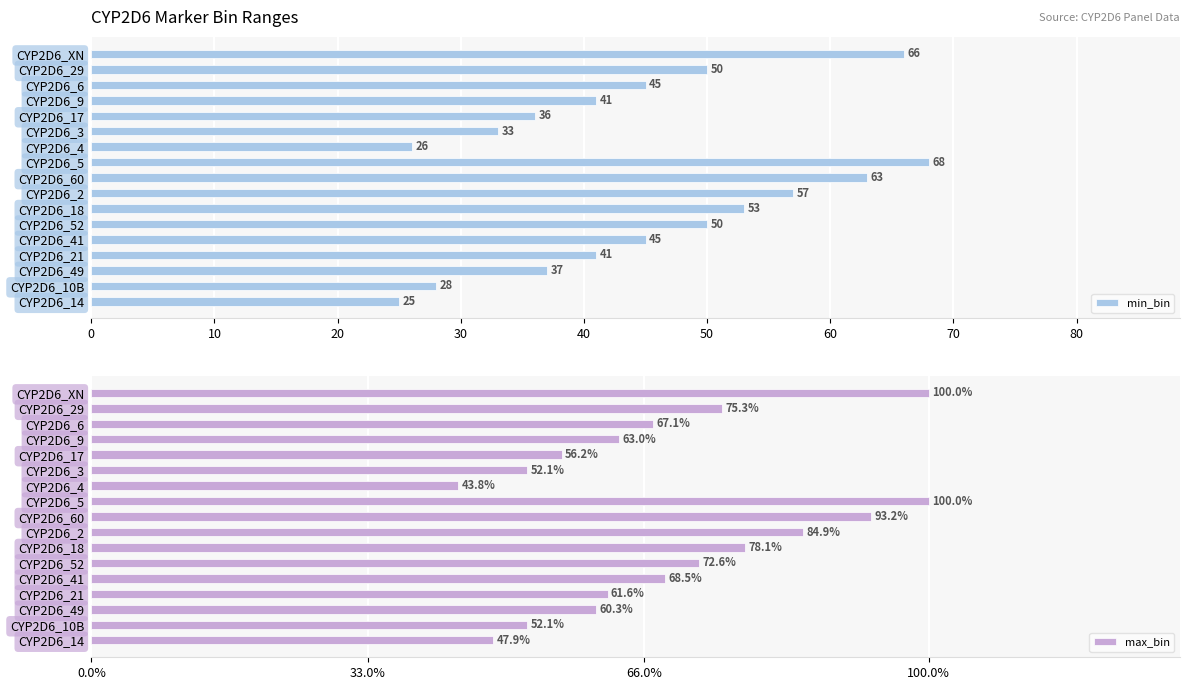

Which series has the widest spread of values?

min_bin